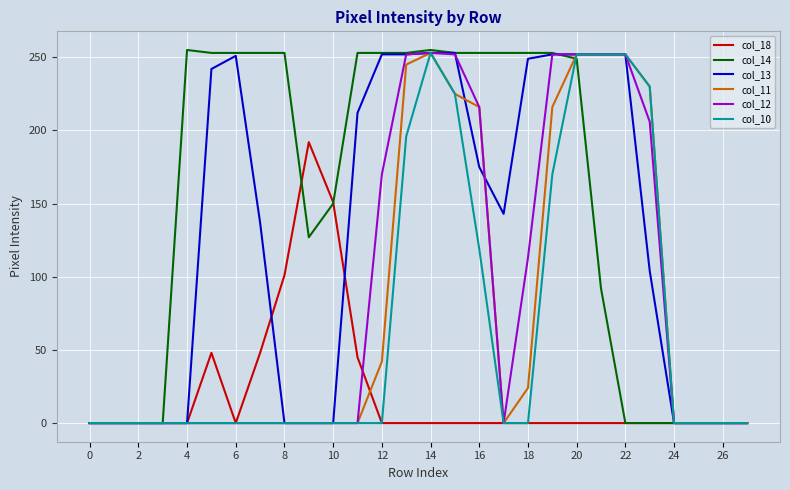

How many distinct data groups are displayed?

6